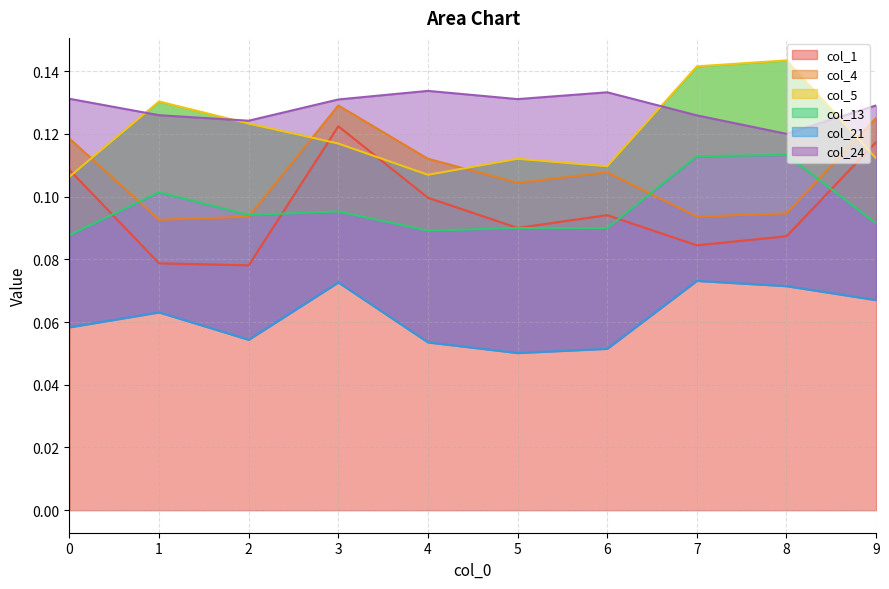

In col_5, how many points are higher than both neighbors (excluding endpoints)?

3